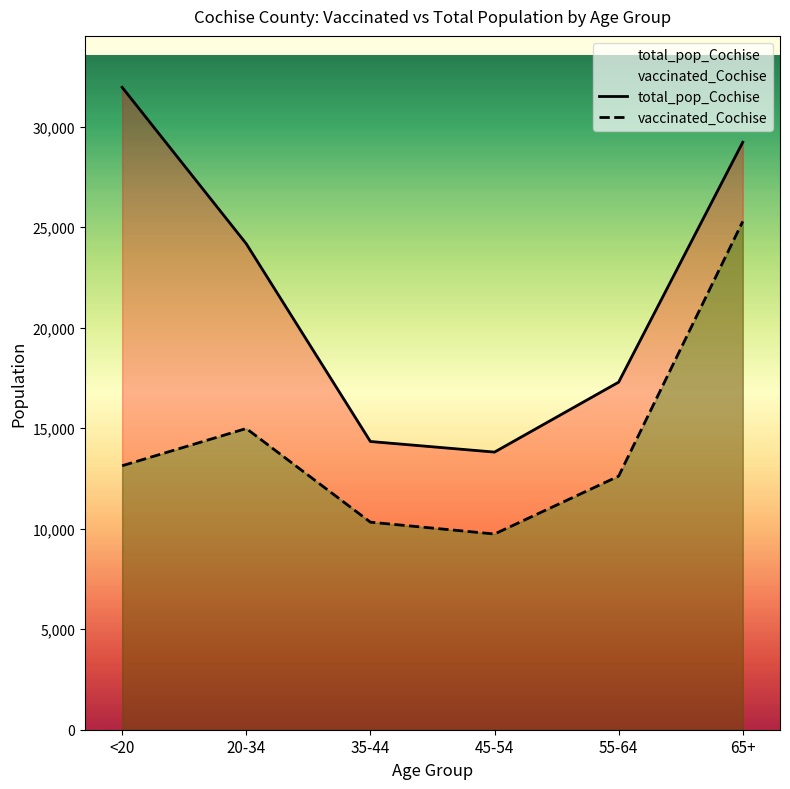

How many series are shown in this chart?

2